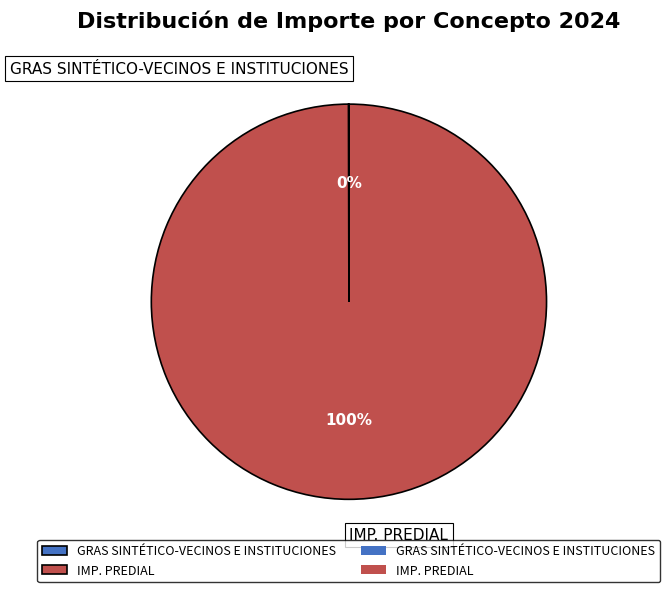

Does IMP. PREDIAL represent more than half of the total?

Yes